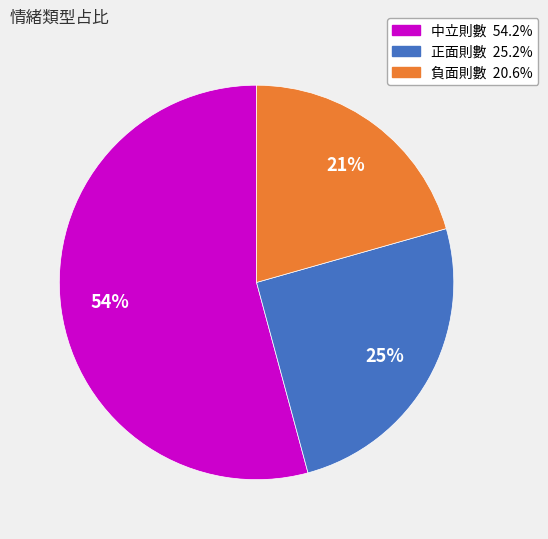

To the nearest percent, what is the combined percentage of 正面則數 and 負面則數?

46%